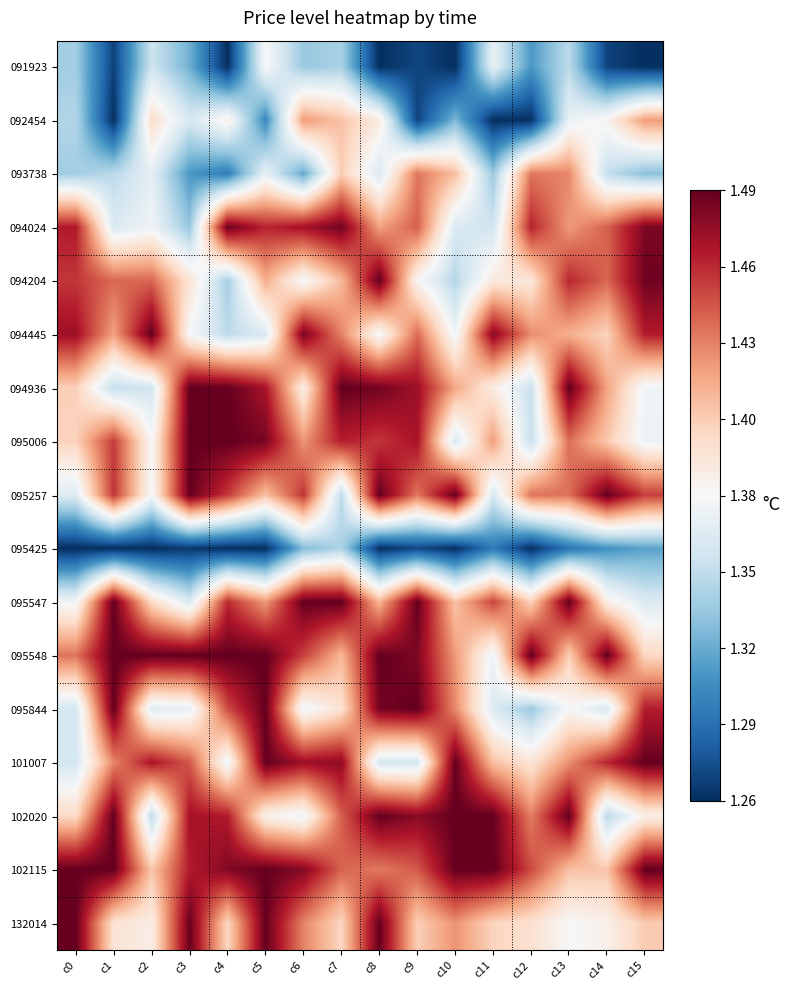

Rank the series by their maximum value, from highest to lowest.

094204, 094445, 094936, 095006, 095257, 095547, 095548, 095844, 101007, 102020, 102115, 132014, 094024, 093738, 092454, 091923, 095425